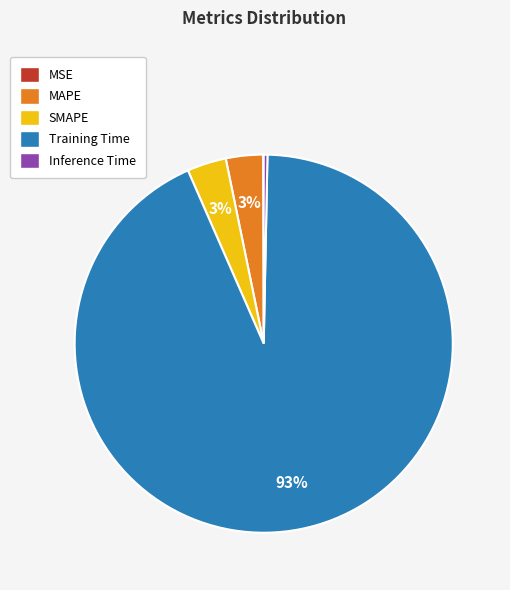

Does Training Time represent more than half of the total?

Yes